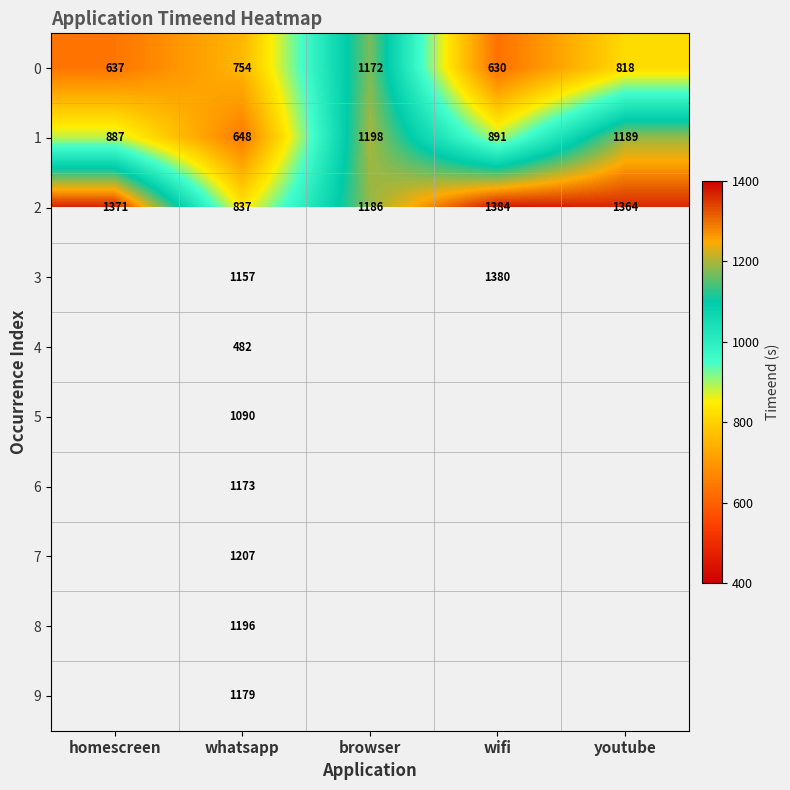

What is the smallest value displayed?

482.0